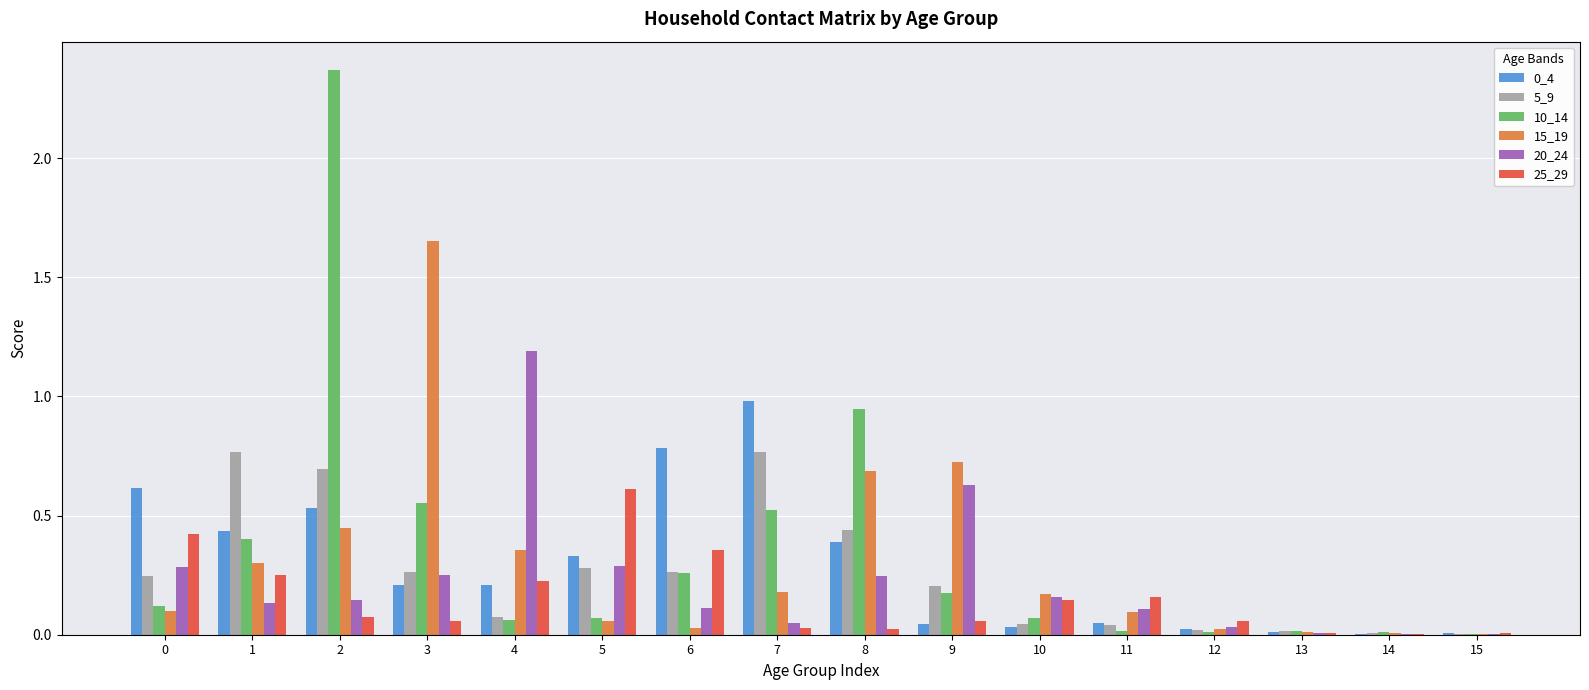

What is the sum of all 20_24 values?

3.6